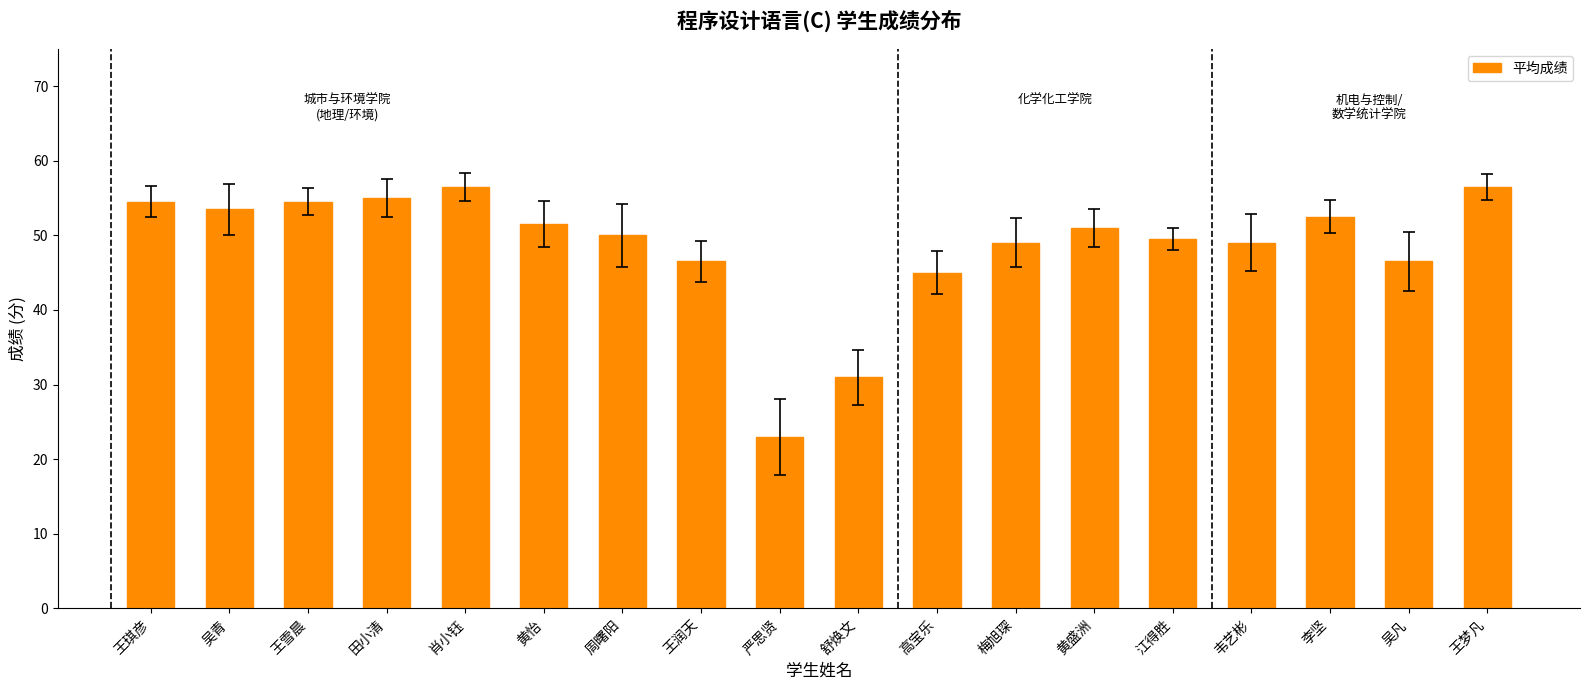

What is the sum of all values?

875.0